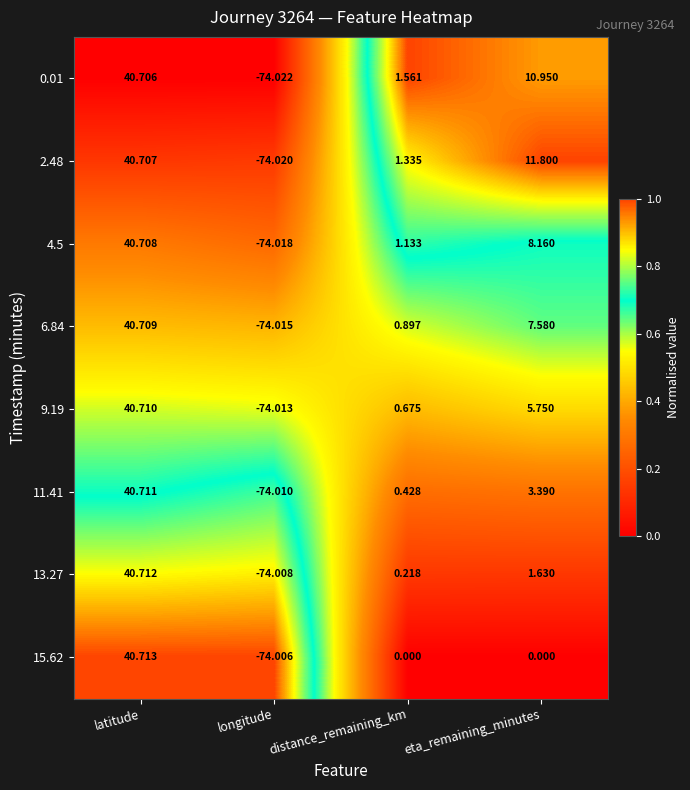

Between longitude and eta_remaining_minutes, which series saw the biggest shift?

2.48